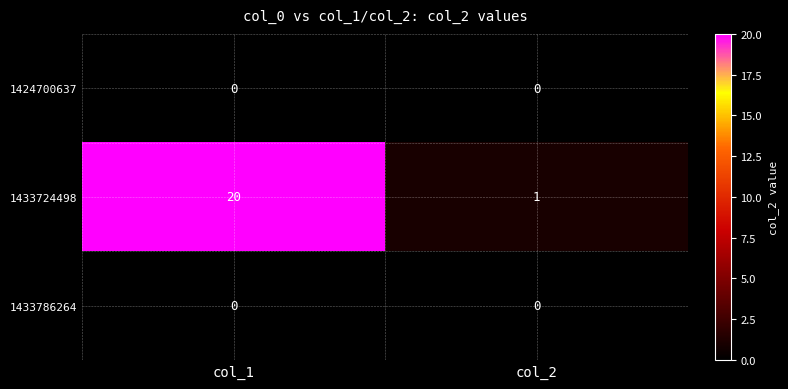

Which series has the largest total across all categories?

1433724498